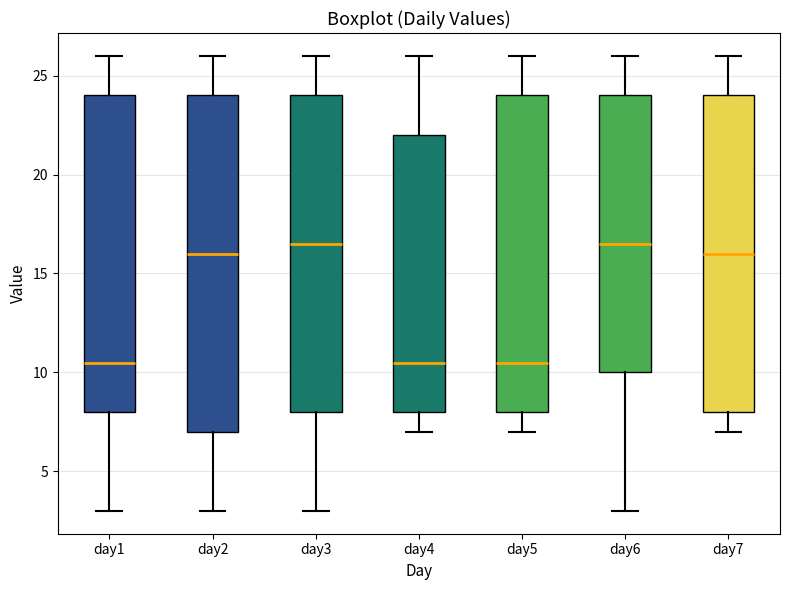

Reading left to right, read every box against the y-axis: the position of its median line, the range the box covers, and the ends of its whiskers. The values are not printed on the chart, so give them approximately, as read against the axis.

day1: median 10.5, box 8.0 to 24.0, whiskers 3.0 to 26.0
day2: median 16.0, box 7.0 to 24.0, whiskers 3.0 to 26.0
day3: median 16.5, box 8.0 to 24.0, whiskers 3.0 to 26.0
day4: median 10.5, box 8.0 to 22.0, whiskers 7.0 to 26.0
day5: median 10.5, box 8.0 to 24.0, whiskers 7.0 to 26.0
day6: median 16.5, box 10.0 to 24.0, whiskers 3.0 to 26.0
day7: median 16.0, box 8.0 to 24.0, whiskers 7.0 to 26.0